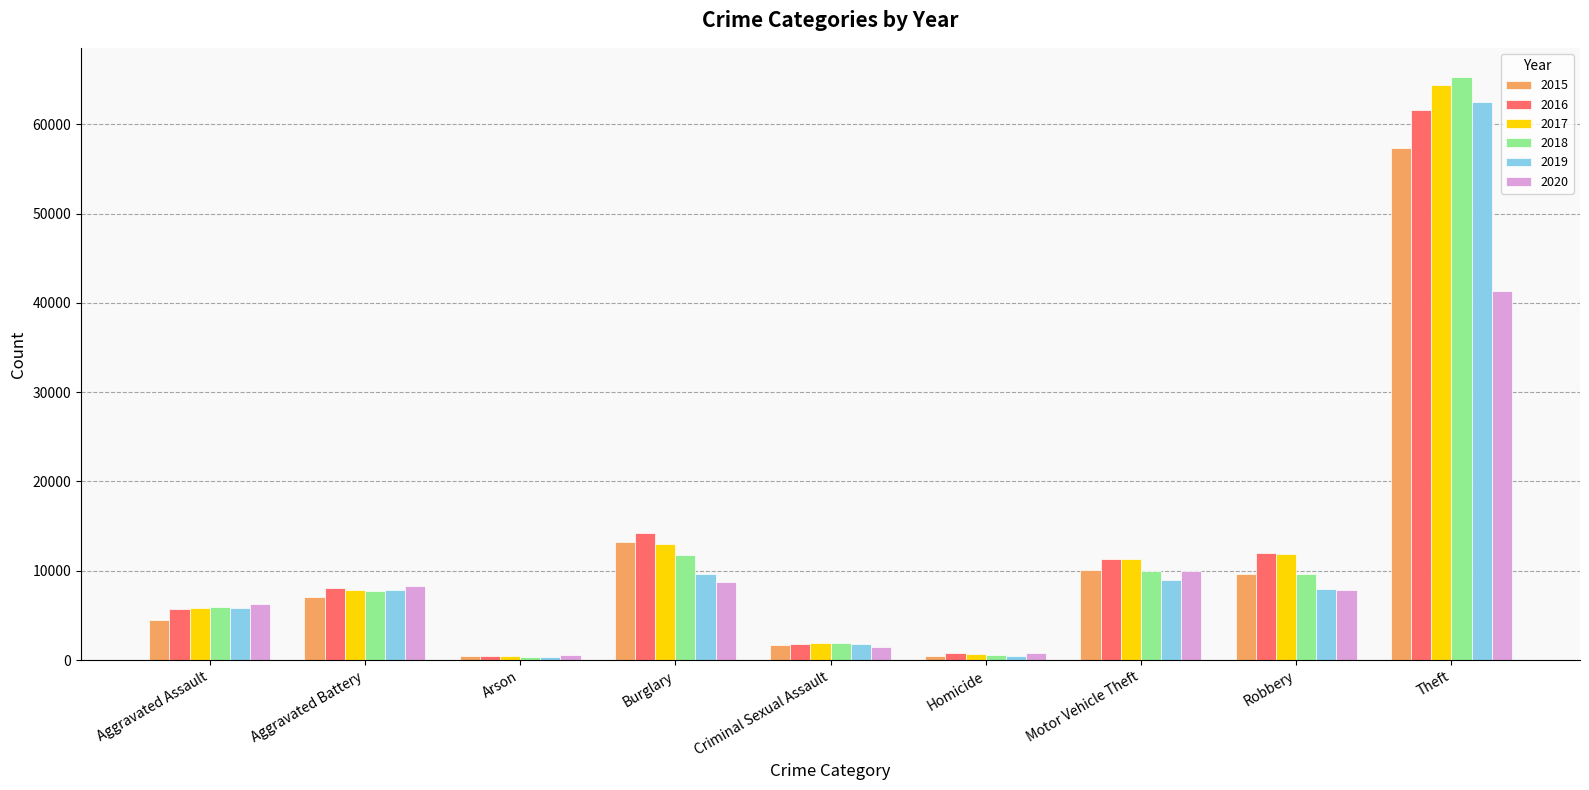

What is the maximum value shown in the chart?

65281